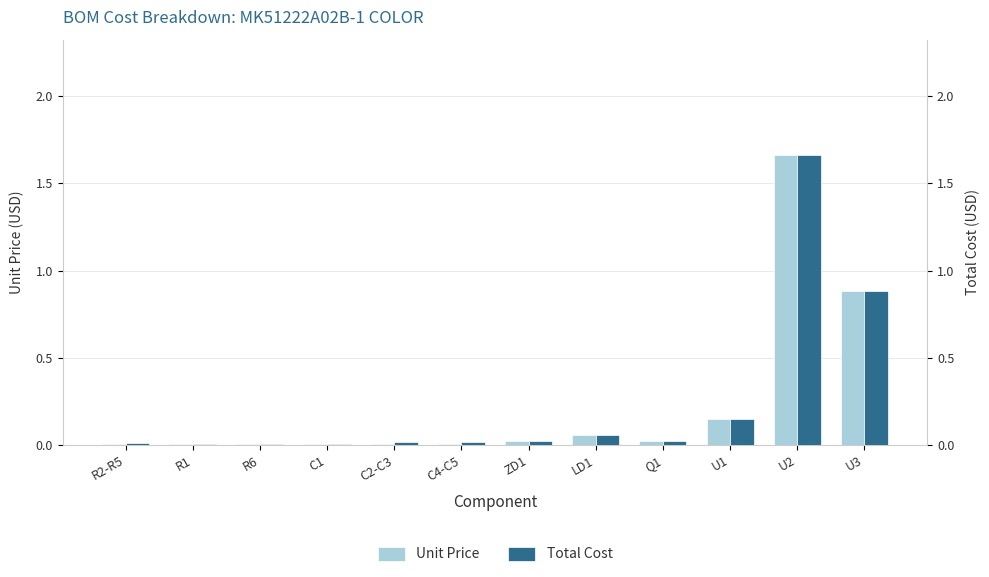

Reading right to left, list all the values displayed in this chart.

Unit Price: 0.9	1.7	0.1	0.0	0.1	0.0	0.0	0.0	0.0	0.0	0.0	0.0
Total Cost: 0.9	1.7	0.1	0.0	0.1	0.0	0.0	0.0	0.0	0.0	0.0	0.0